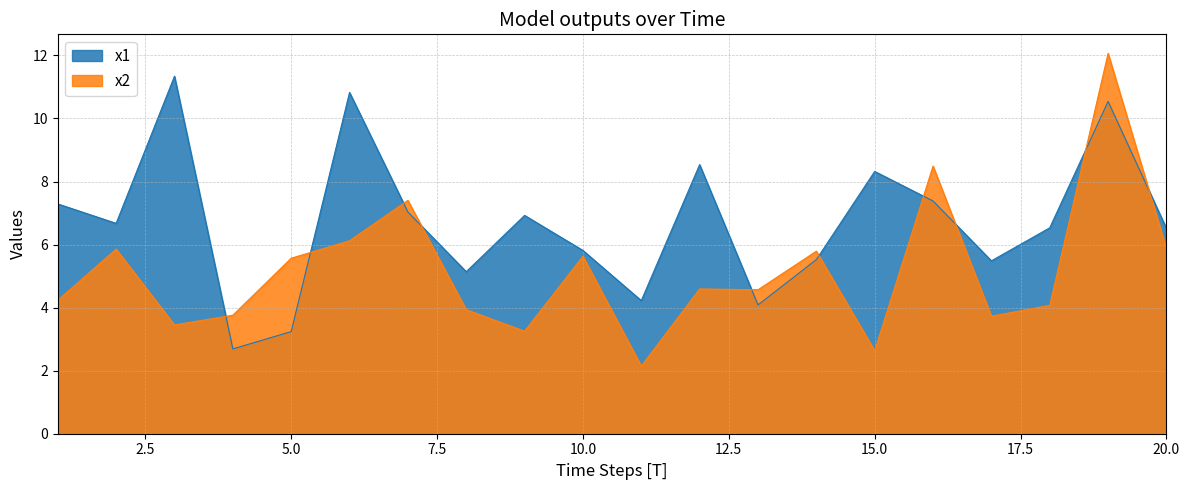

How many lines are shown in the chart?

2